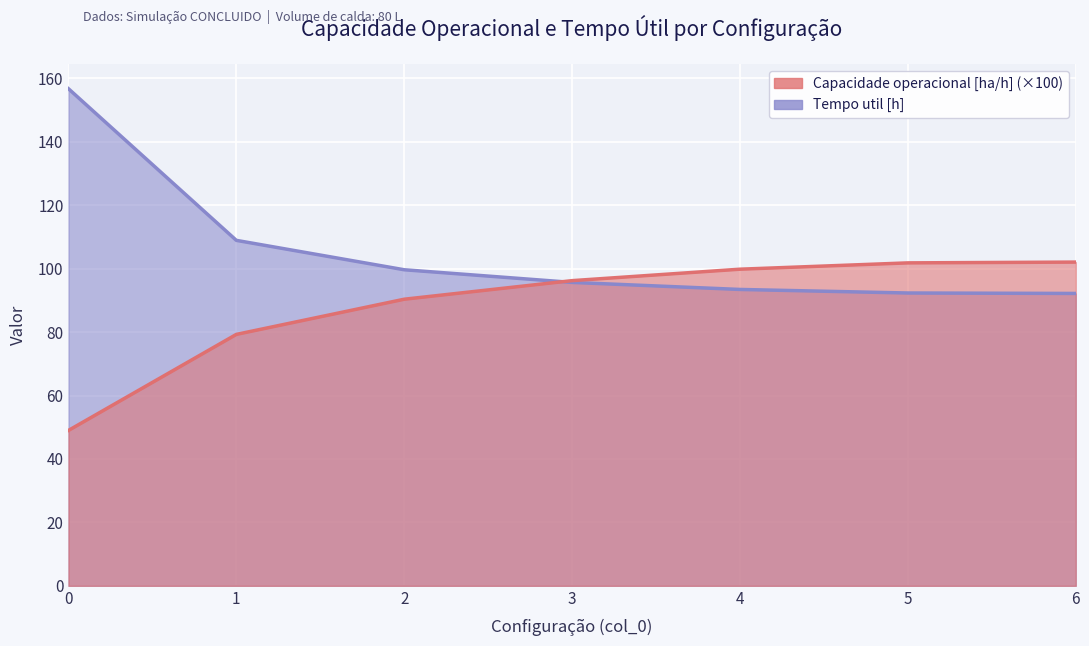

Count the number of data series in this chart.

2